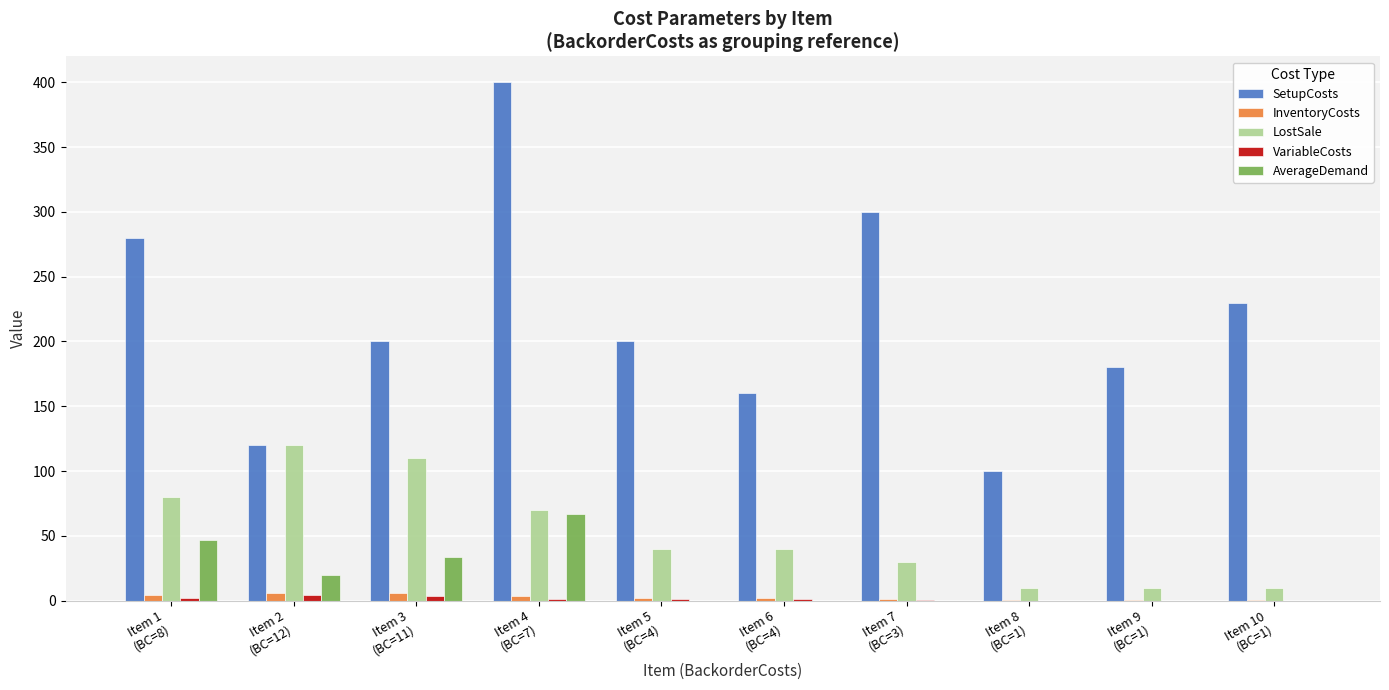

What value does the SetupCosts series have at Item 9
(BC=1)?

180.0